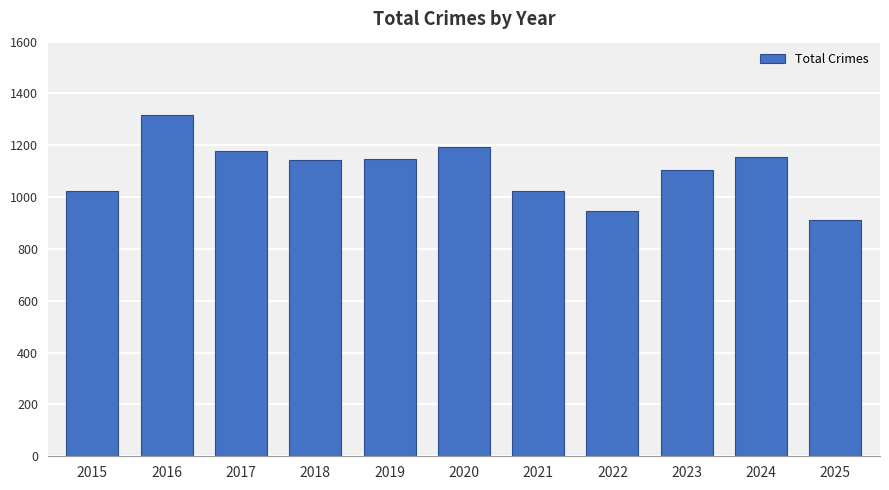

What is the difference between the values at 2015 and 2020?

169